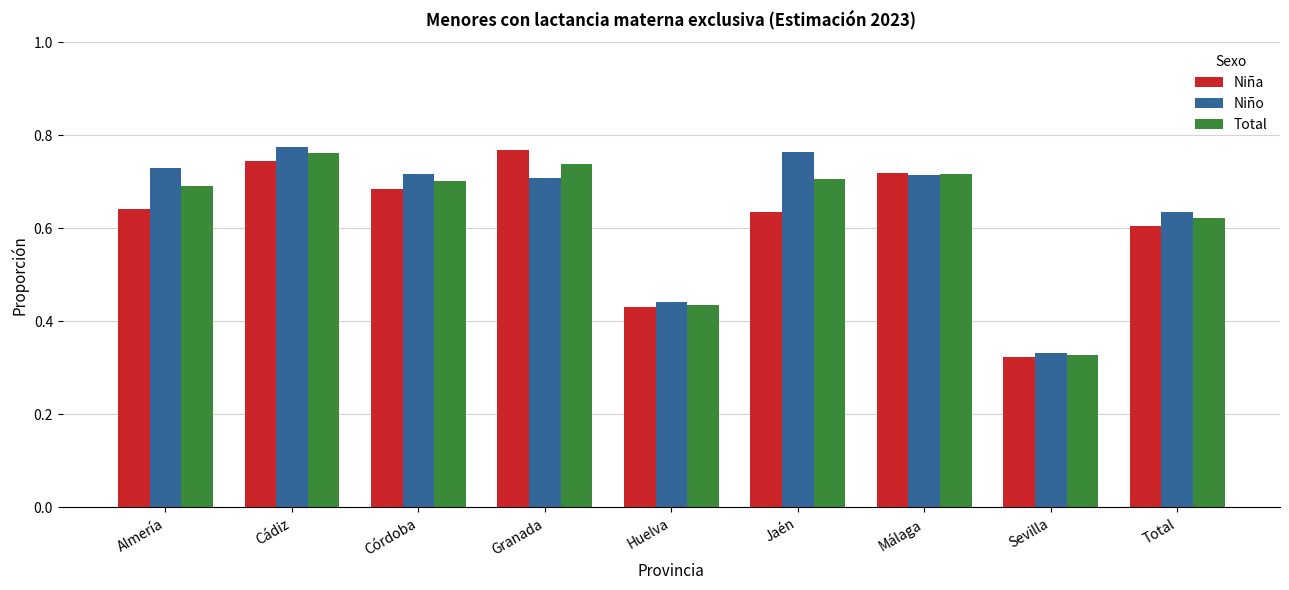

Between Granada and Huelva, which series saw the biggest shift?

Niña